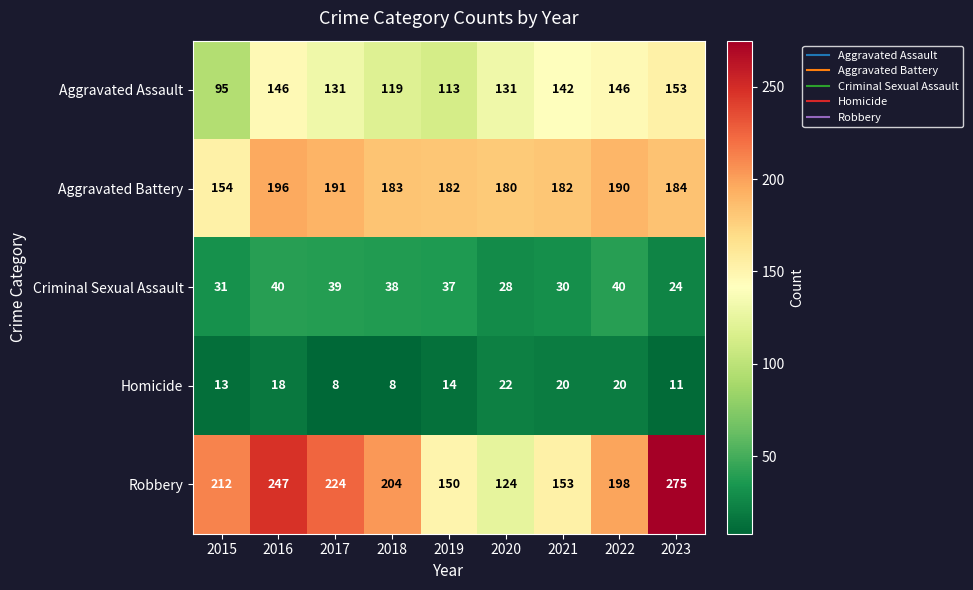

What is the sum of all Homicide values?

134